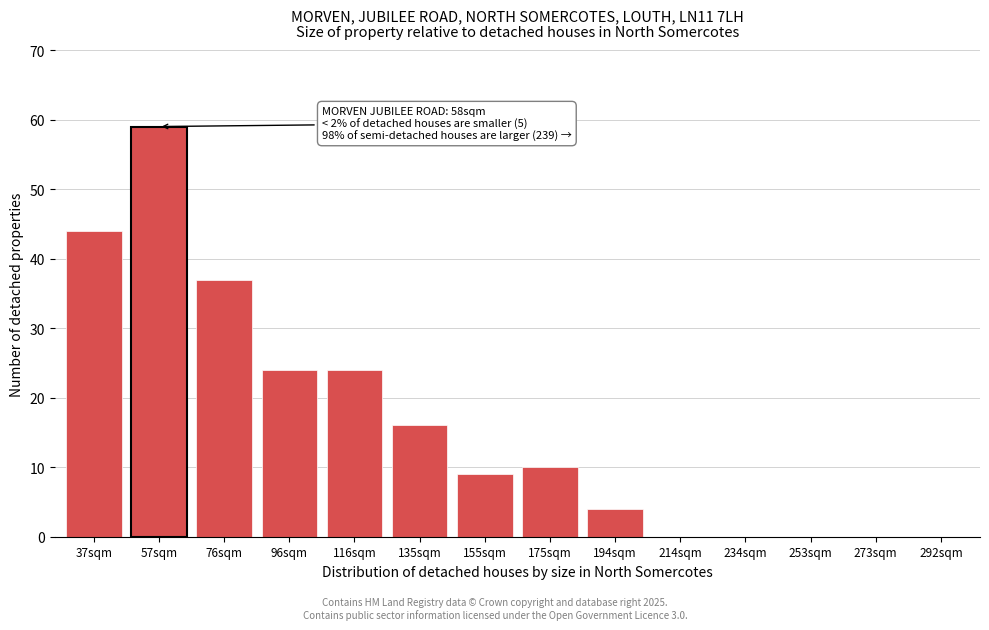

Reading left to right, extract all data points from this chart.

37sqm=44	57sqm=59	76sqm=37	96sqm=24	116sqm=24	135sqm=16	155sqm=9	175sqm=10	194sqm=4	214sqm=0	234sqm=0	253sqm=0	273sqm=0	292sqm=0